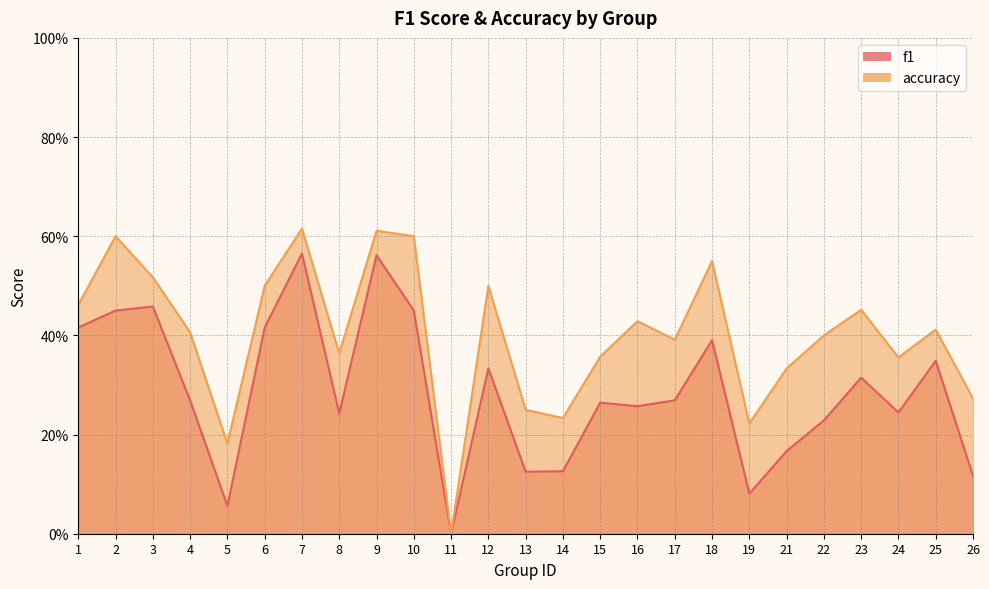

What are all the series names shown in the legend?

f1, accuracy